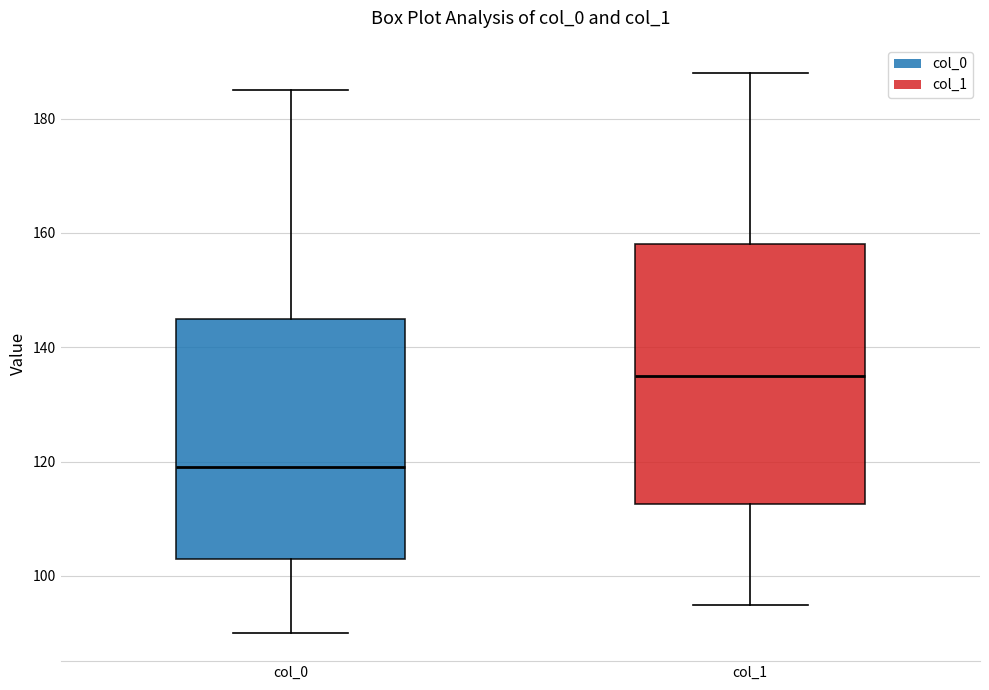

Which box has the lowest median line?

col_0